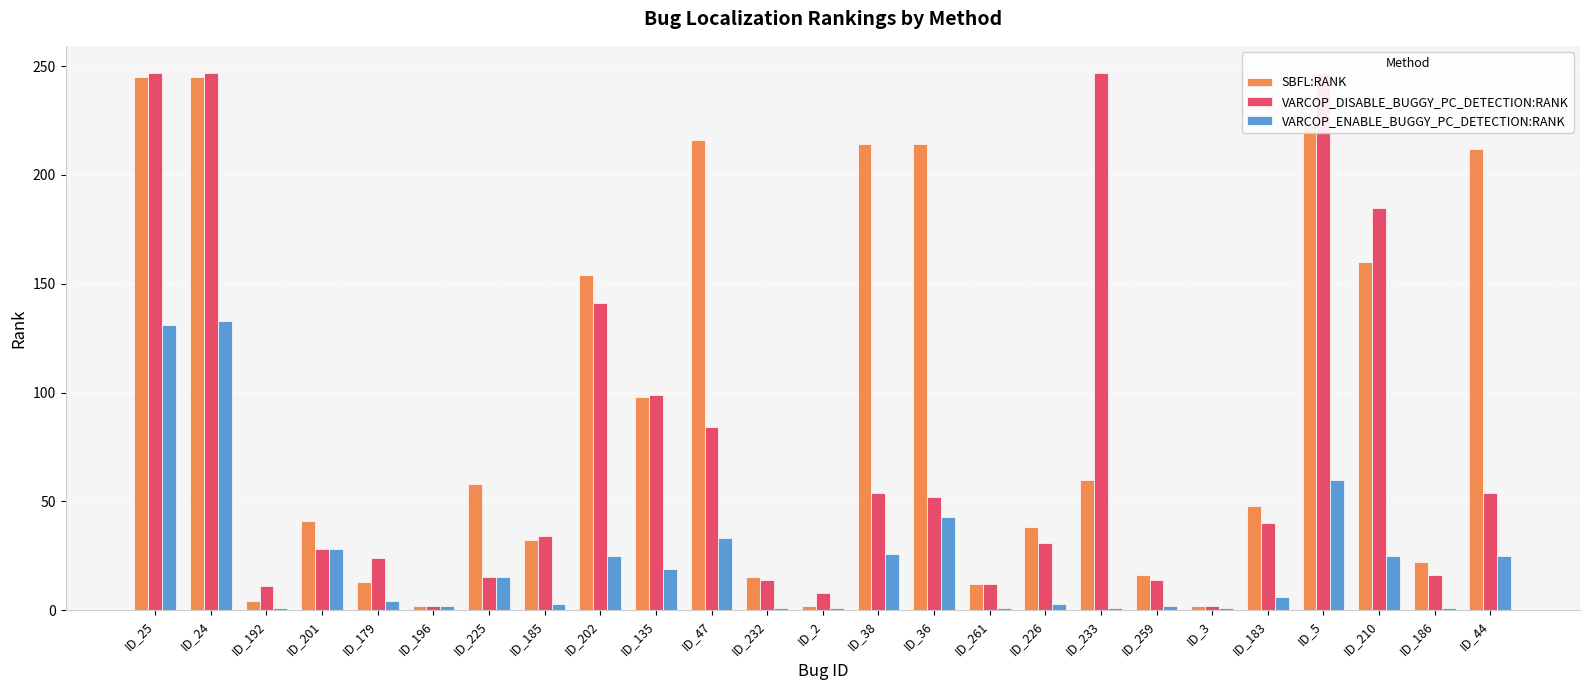

True or false: SBFL:RANK has a value of 60 at ID_233.

True